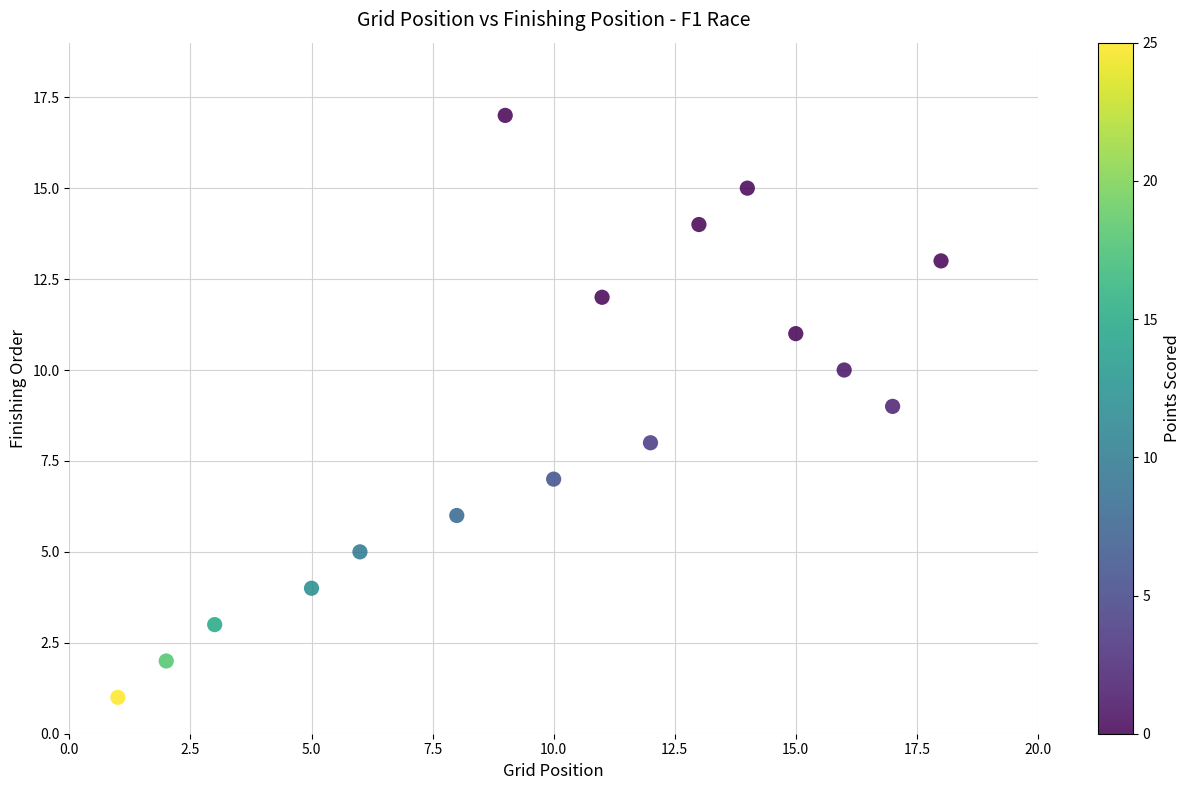

What is the range of X values (max minus min)?

17